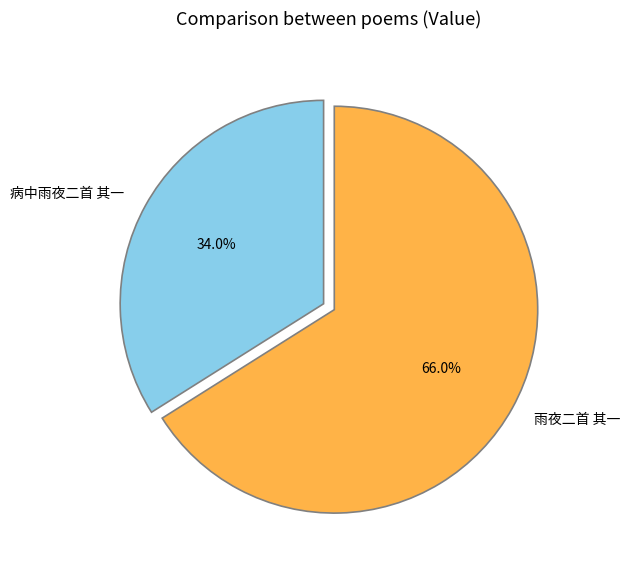

The 病中雨夜二首 其一 slice represents 34% of the pie. True or false?

True